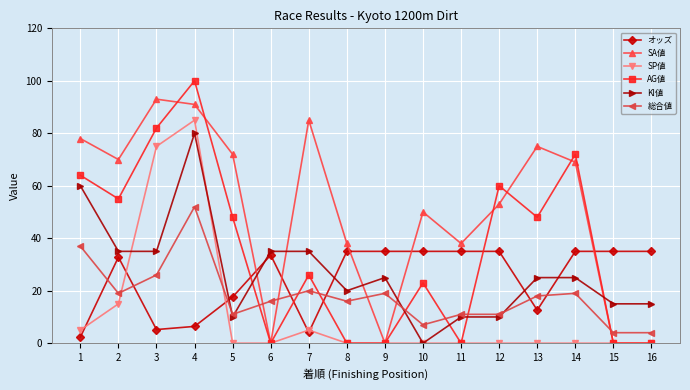

Which series has the largest total across all categories?

SA値